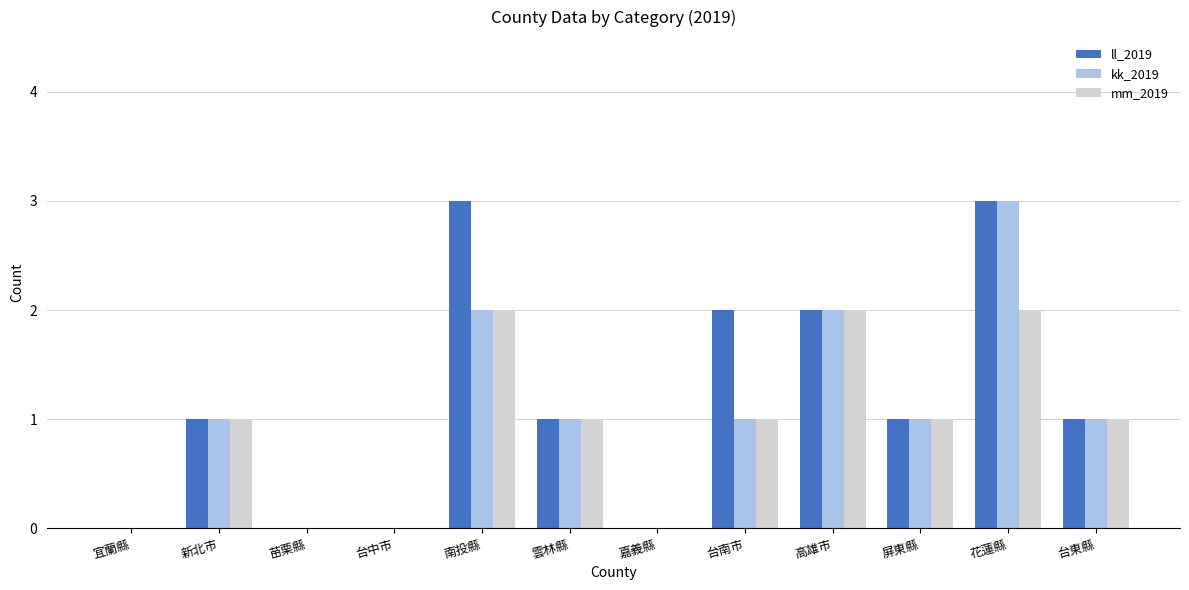

At which label does kk_2019 reach its peak?

花蓮縣